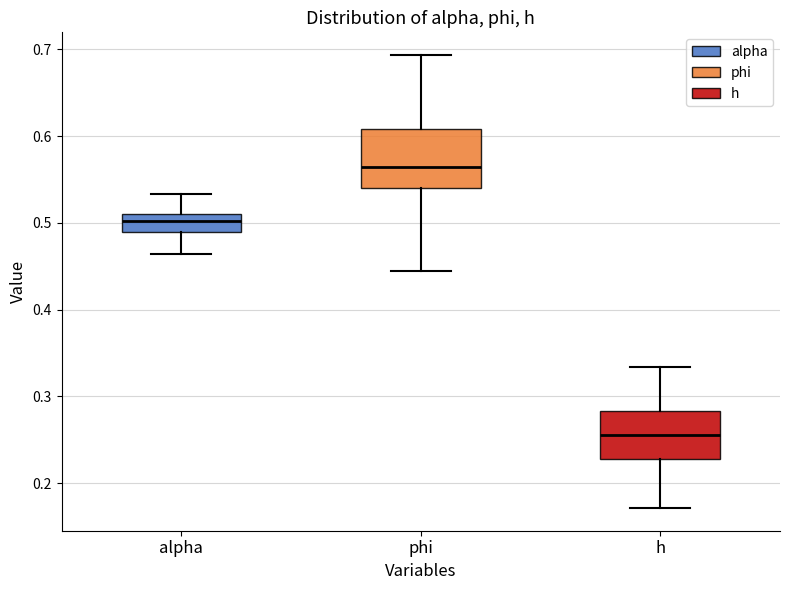

Reading left to right, read every box against the y-axis: the position of its median line, the range the box covers, and the ends of its whiskers. The values are not printed on the chart, so give them approximately, as read against the axis.

alpha: median 0.50, box 0.49 to 0.51, whiskers 0.46 to 0.53
phi: median 0.56, box 0.54 to 0.61, whiskers 0.44 to 0.69
h: median 0.25, box 0.23 to 0.28, whiskers 0.17 to 0.33